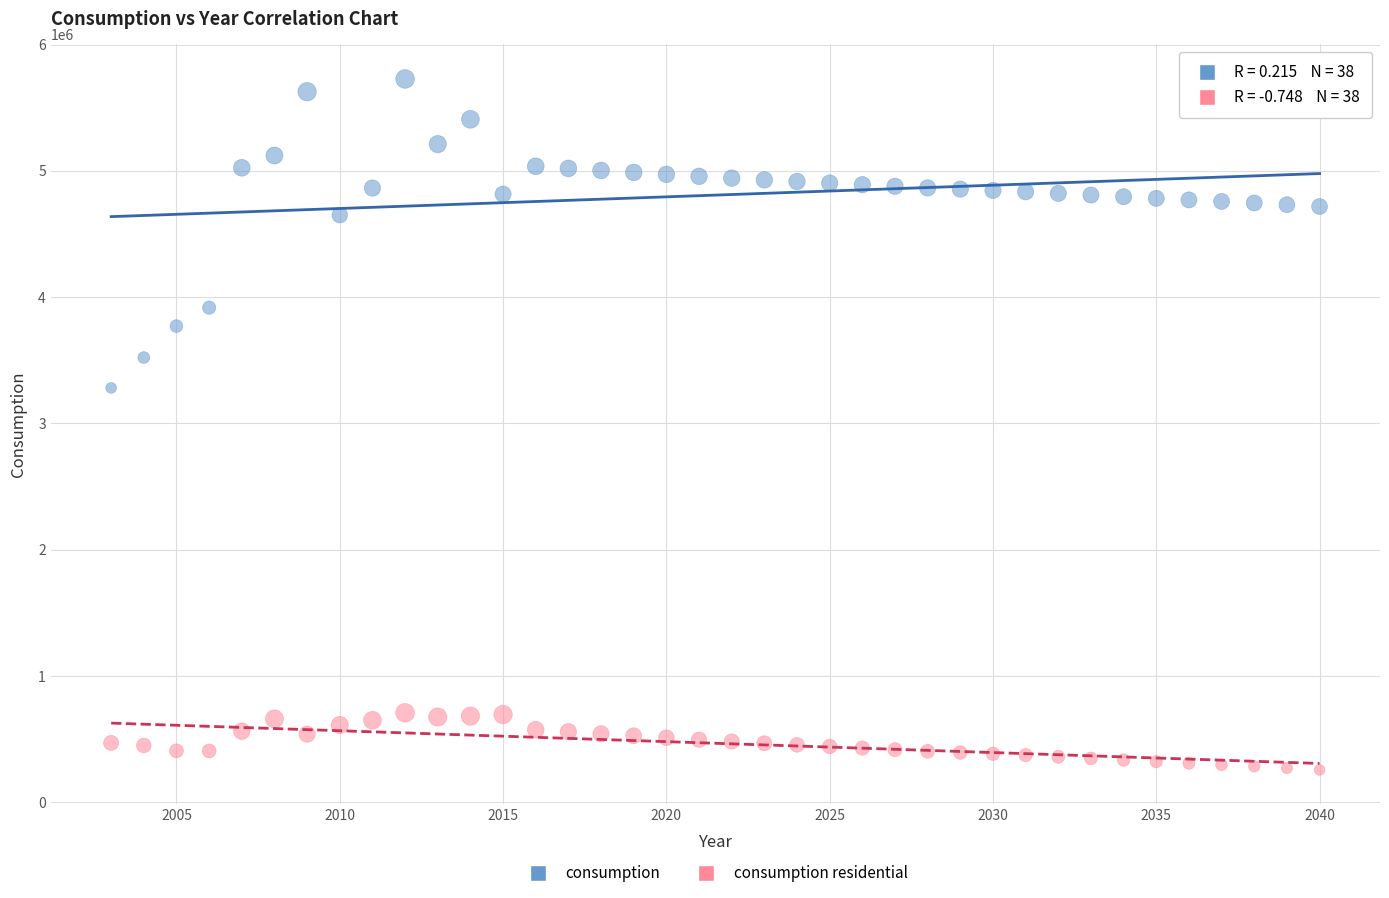

What are all the series names shown in the legend?

consumption, consumption residential